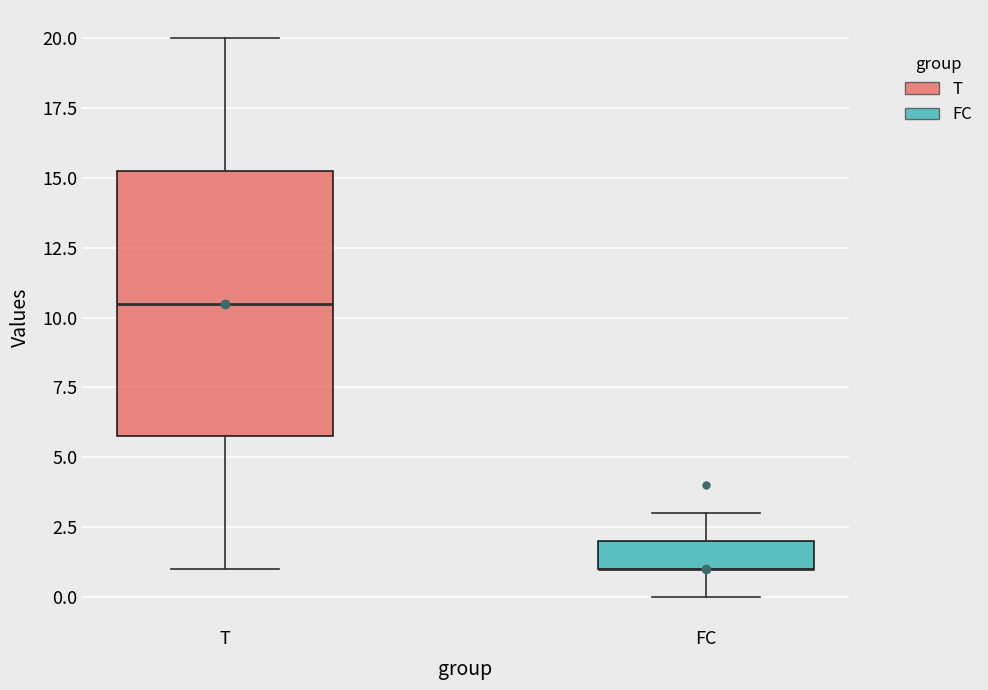

Reading left to right, read every box against the y-axis: the position of its median line, the range the box covers, and the ends of its whiskers. The values are not printed on the chart, so give them approximately, as read against the axis.

T: median 10.5, box 6.0 to 15.5, whiskers 1.0 to 20.0
FC: median 1.0 (drawn on the box's lower edge), box 1.0 to 2.0, whiskers 0.0 to 3.0